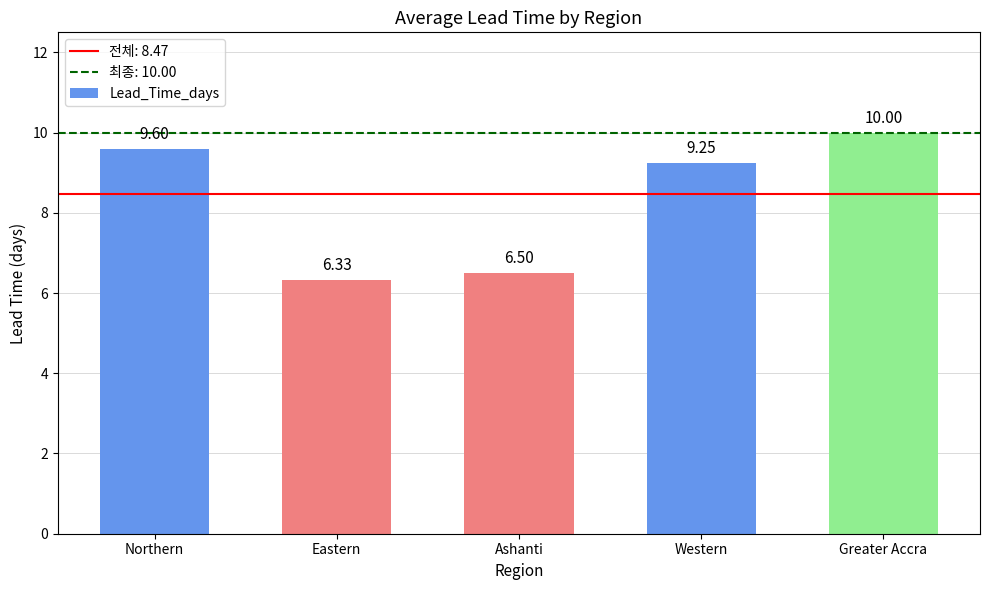

Where is the data nearest to the value 8?

Western